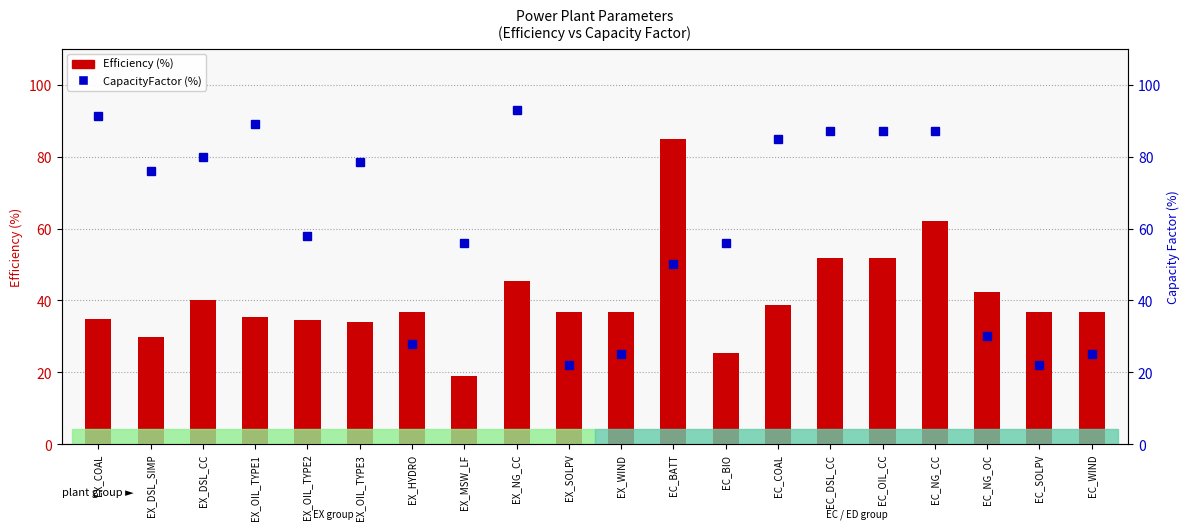

List the series in order of their overall mean, highest first.

CapacityFactor (%), Efficiency (%)